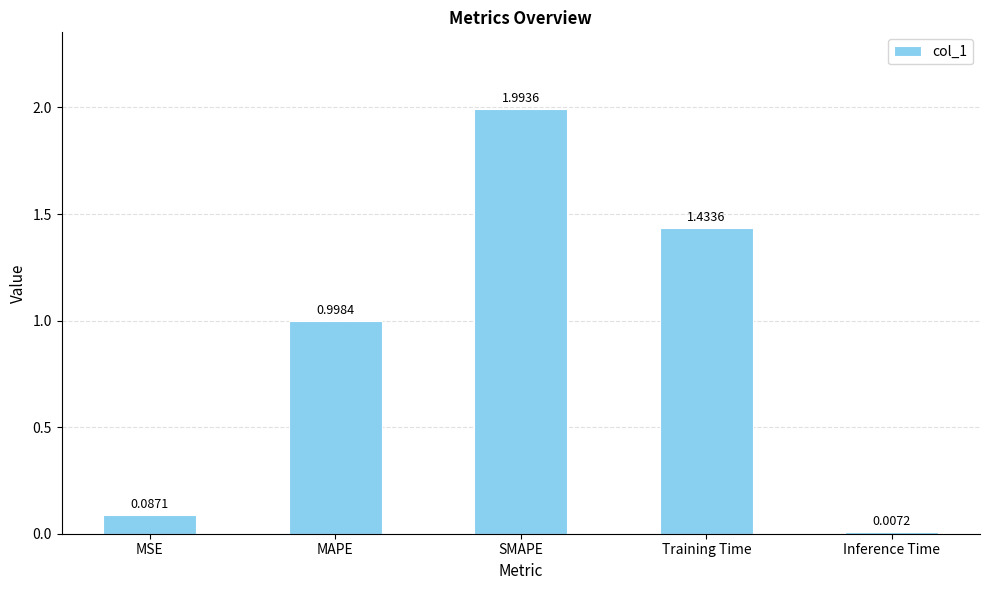

What is the sum of all values?

4.5